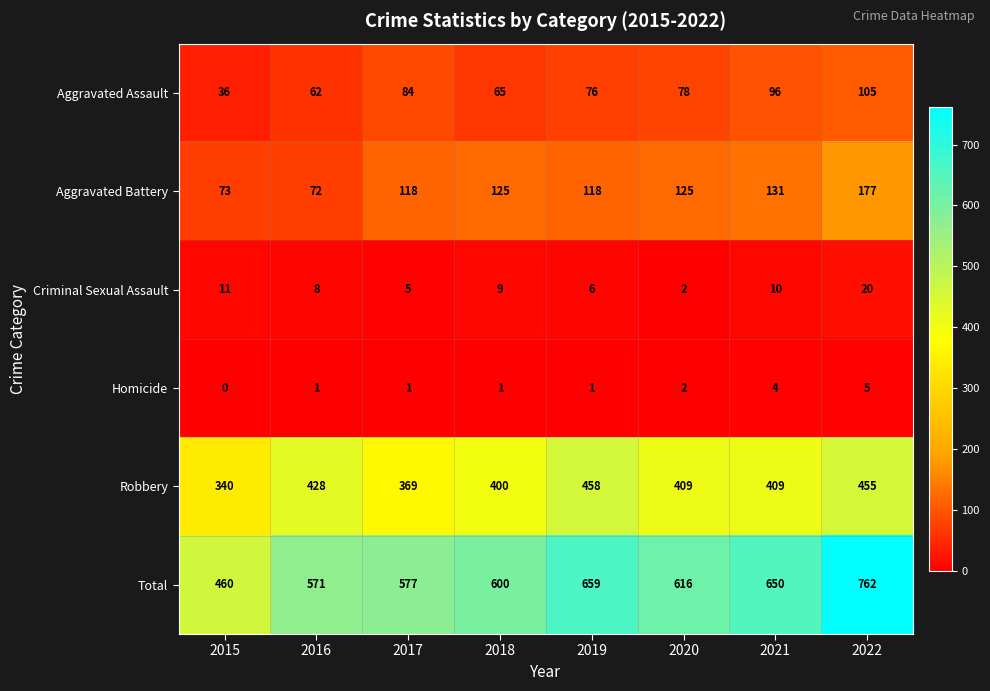

What is the highest value of the Total series?

762